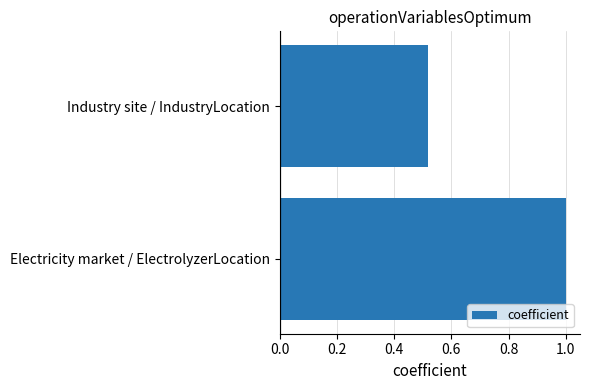

Does the chart contain any negative values?

No